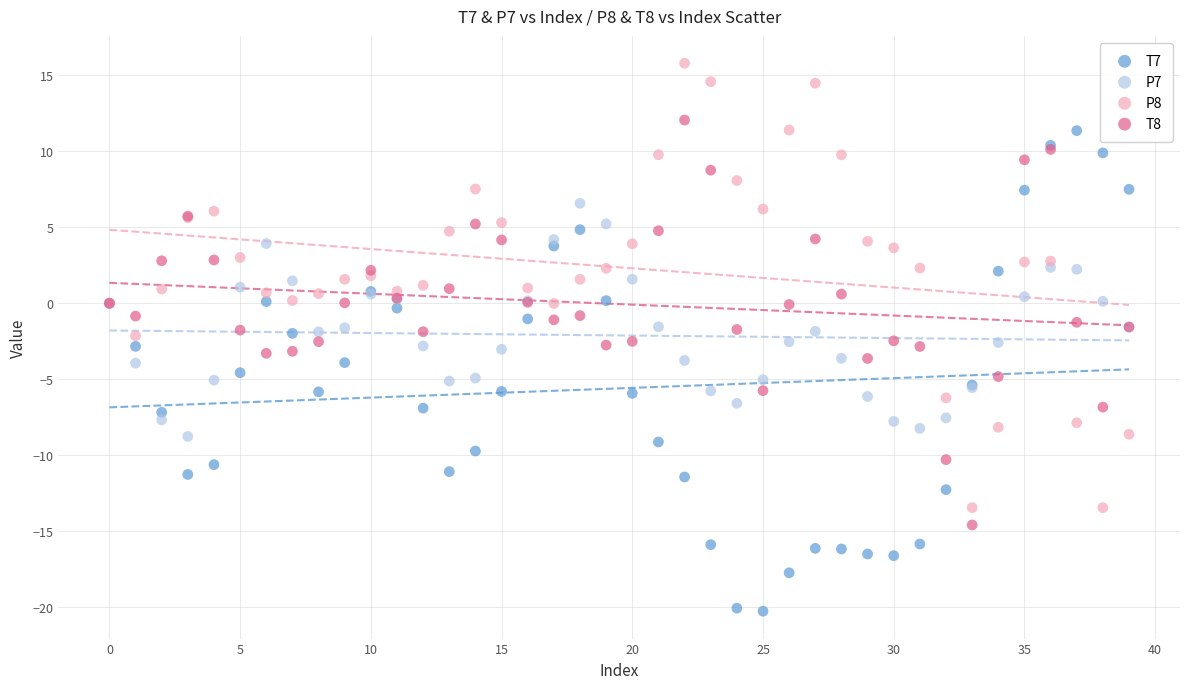

Which series contains the highest Y value?

P8